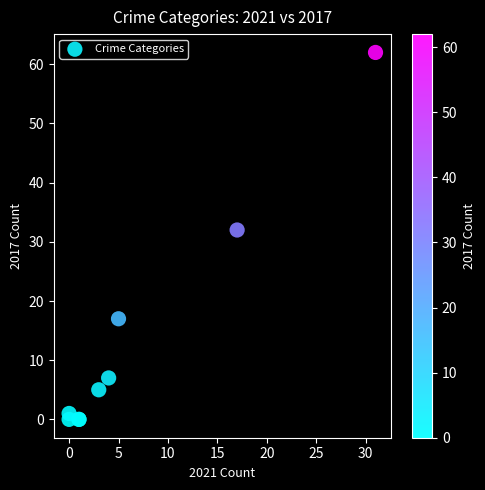

What Y value in the scatter plot is closest to 31?

32